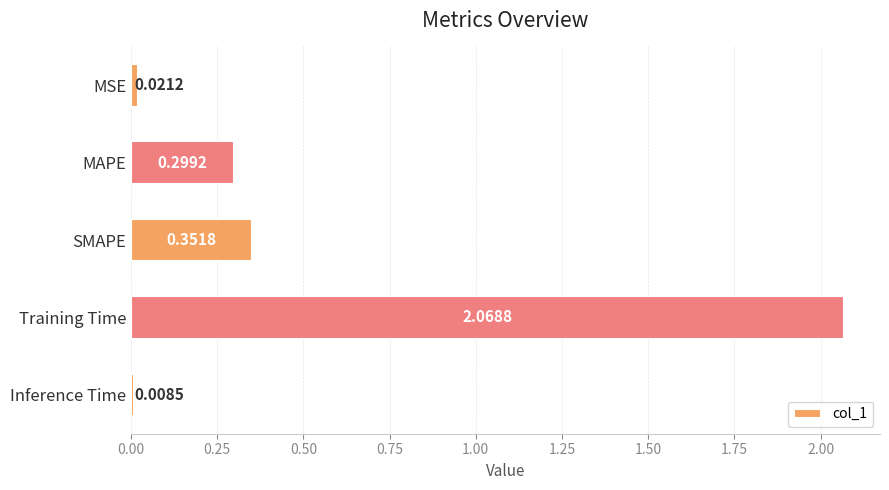

How many bars are there in total?

5